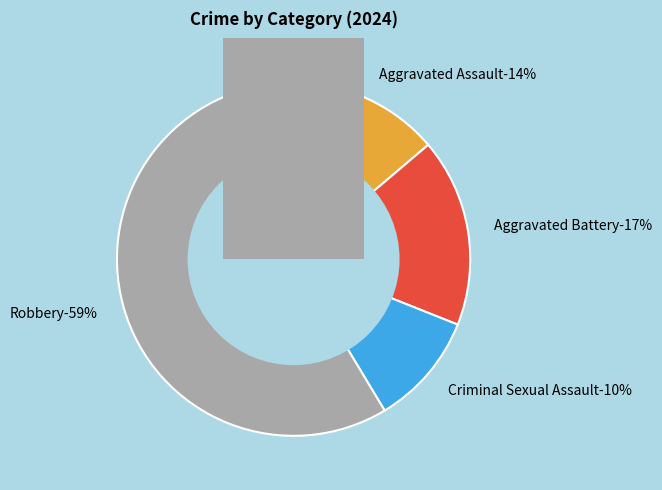

To the nearest percent, what portion does Criminal Sexual Assault represent?

10%